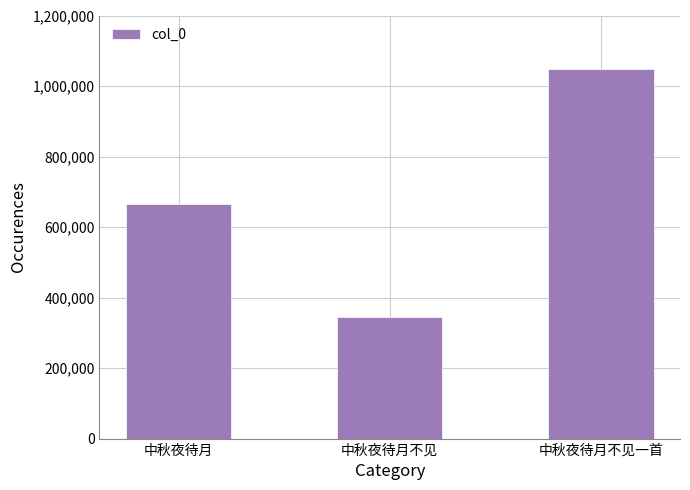

List the labels in order of value, smallest first.

中秋夜待月不见, 中秋夜待月, 中秋夜待月不见一首